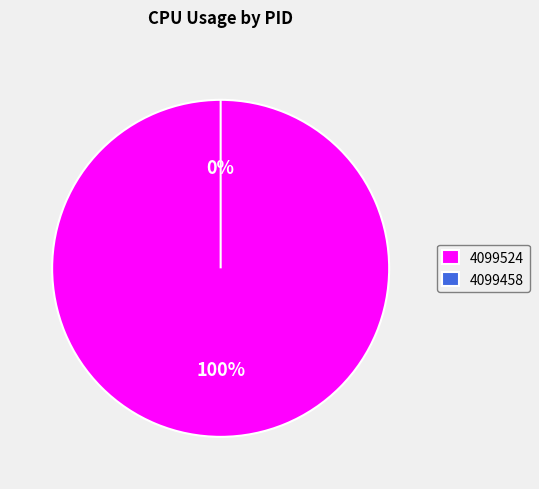

To the nearest percent, what is the average slice percentage?

50%